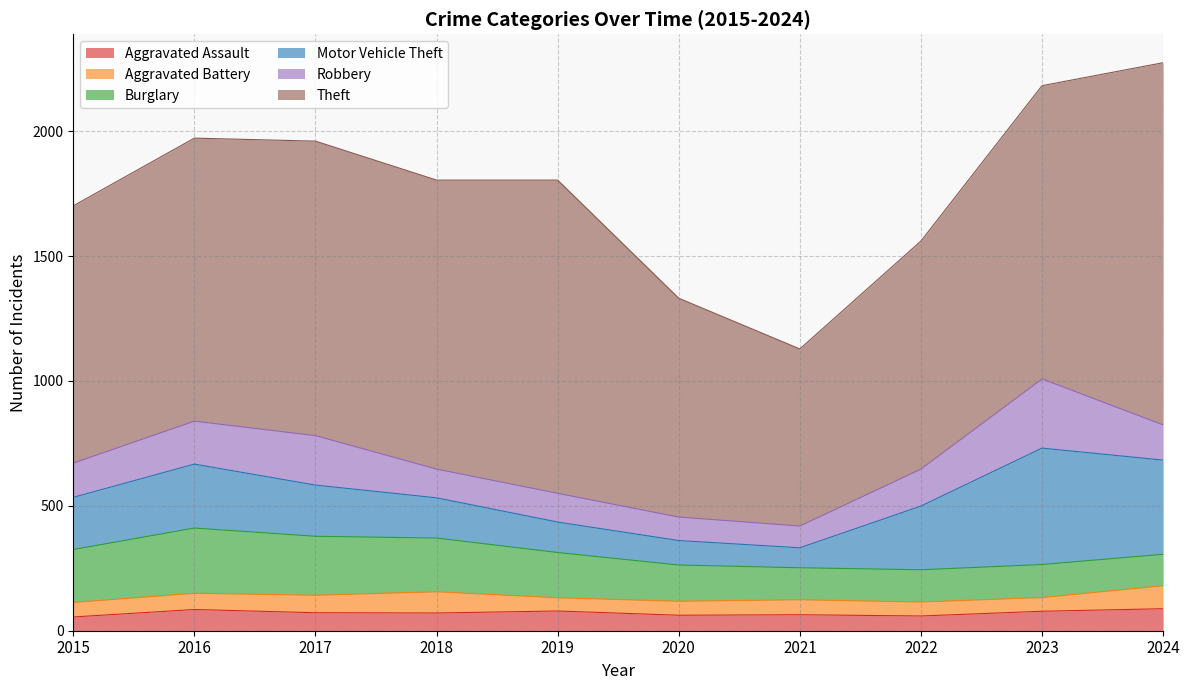

In Aggravated Battery, how many points are higher than both neighbors (excluding endpoints)?

2